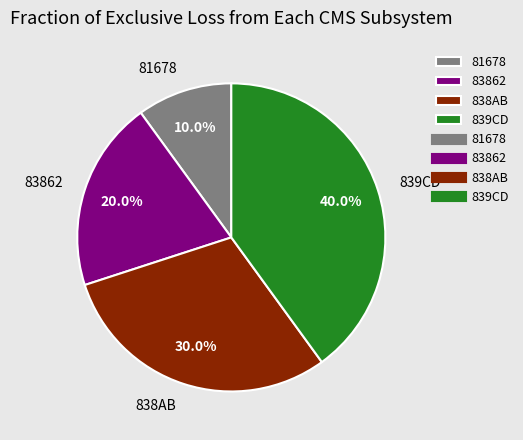

Which category has the smallest portion of the pie?

81678